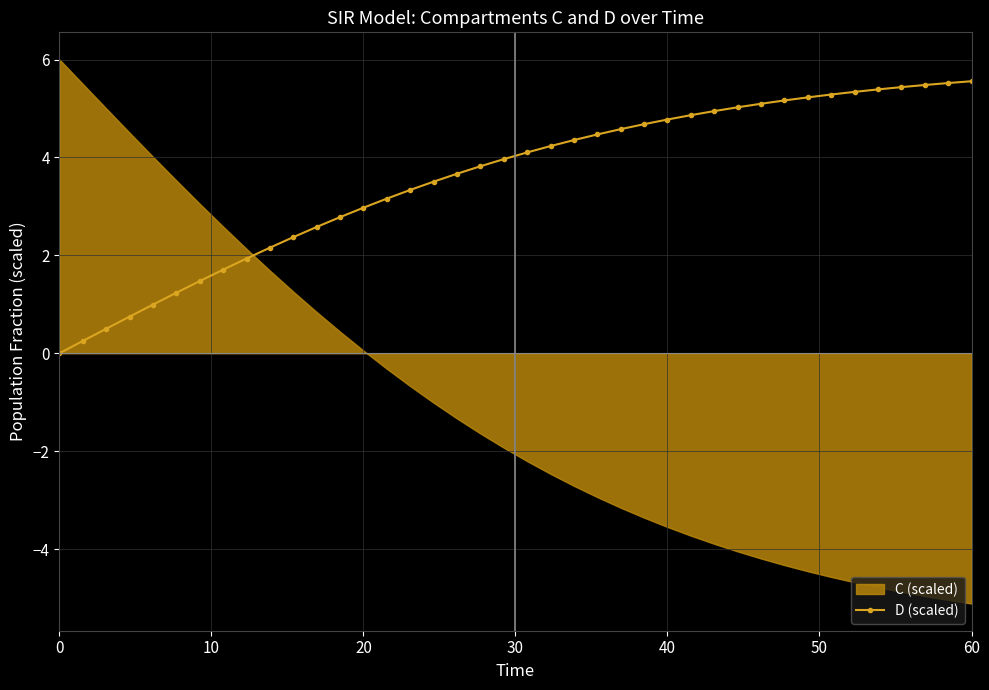

Is it true that the value at 0 is 0.0?

True